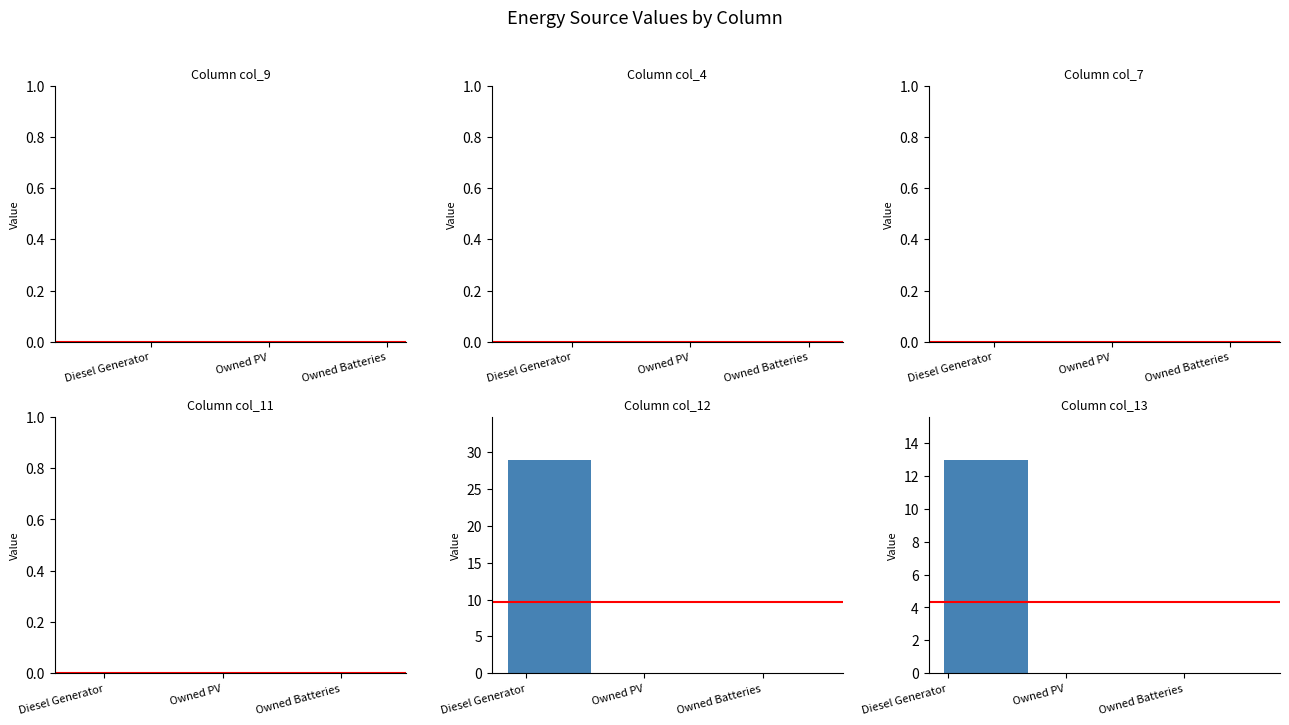

Which series has the largest total across all categories?

col_12